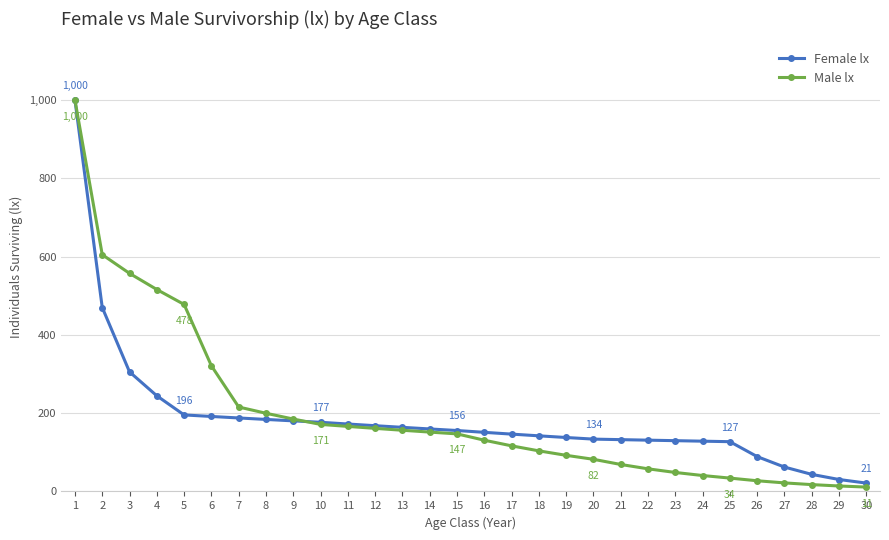

What is the difference between the Female lx values at 4 and 12?

76.4